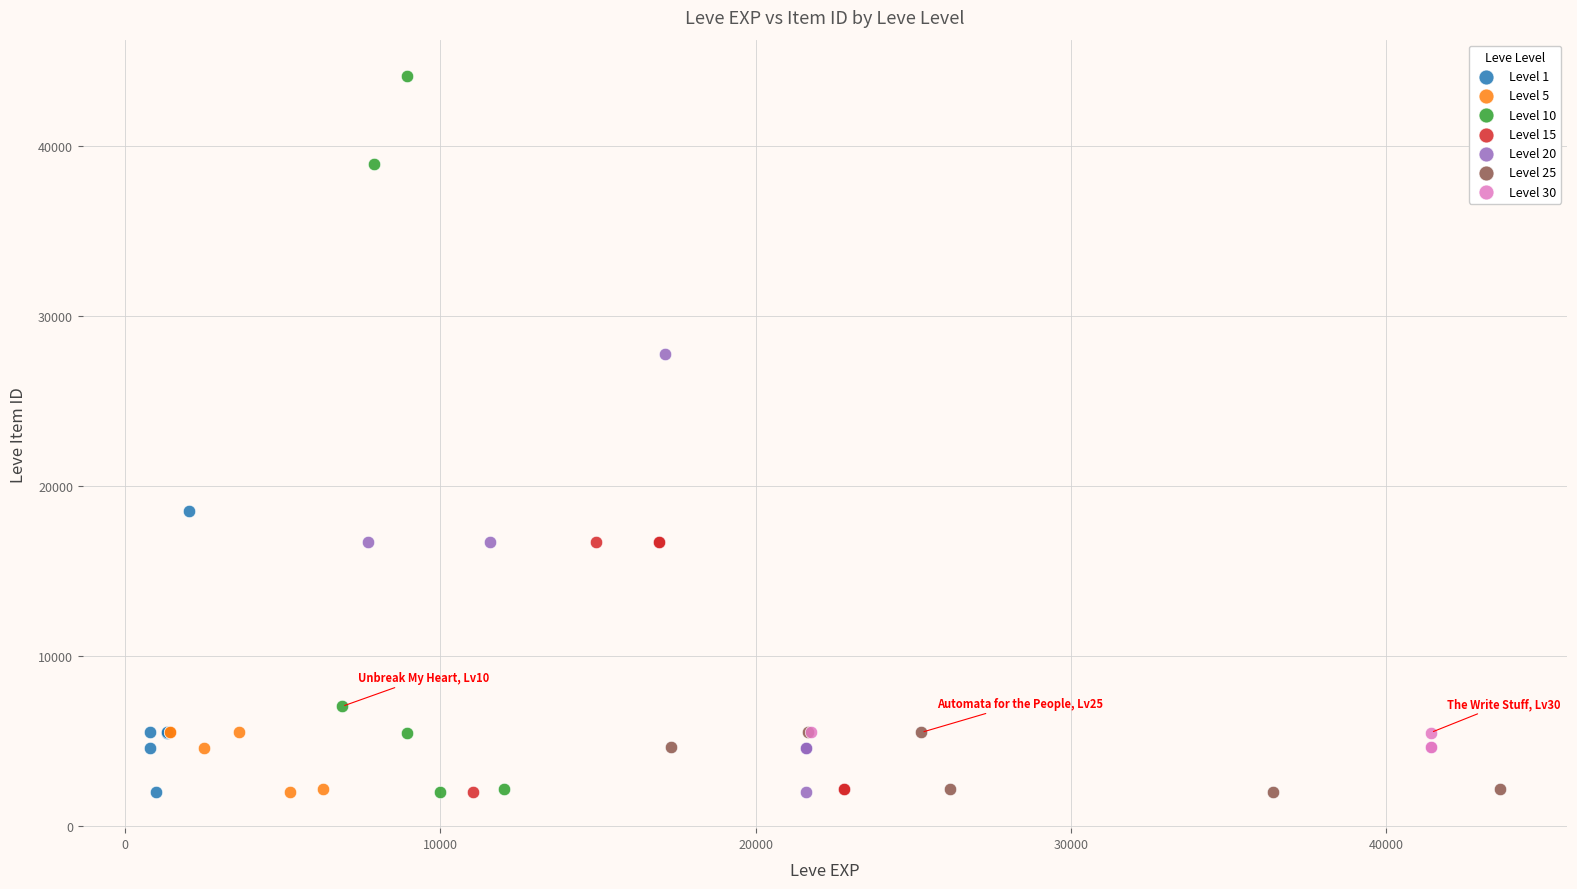

Which series has the largest Y range (max minus min)?

Level 10